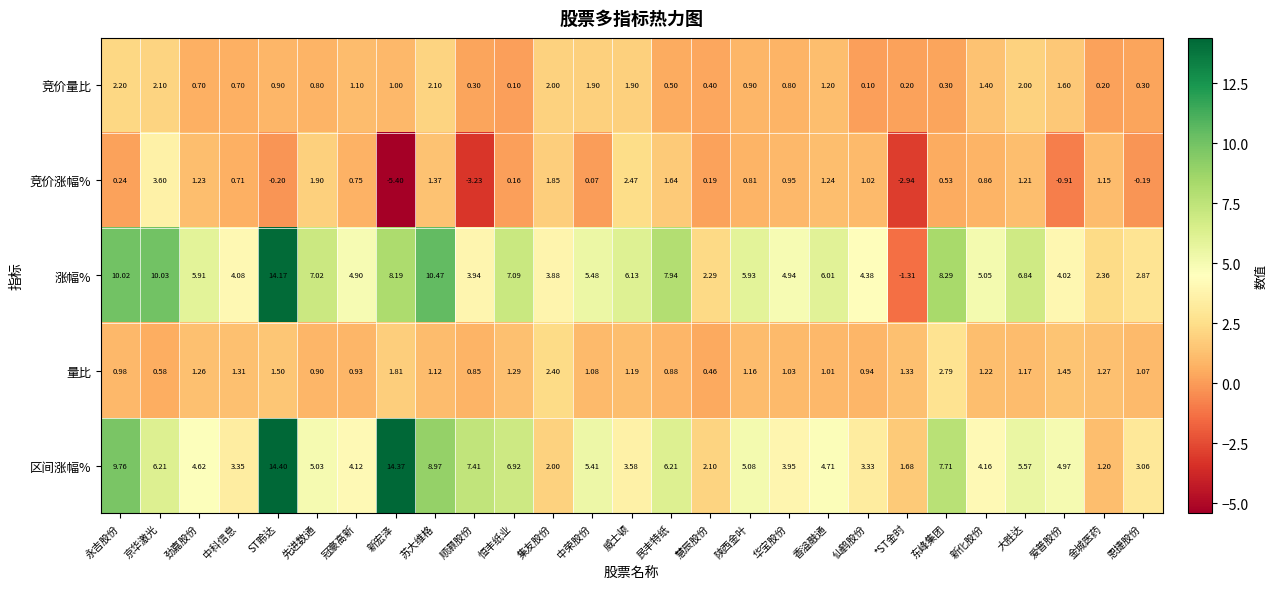

Rank the series at 大胜达 from highest to lowest value.

涨幅%, 区间涨幅%, 竞价量比, 竞价涨幅%, 量比